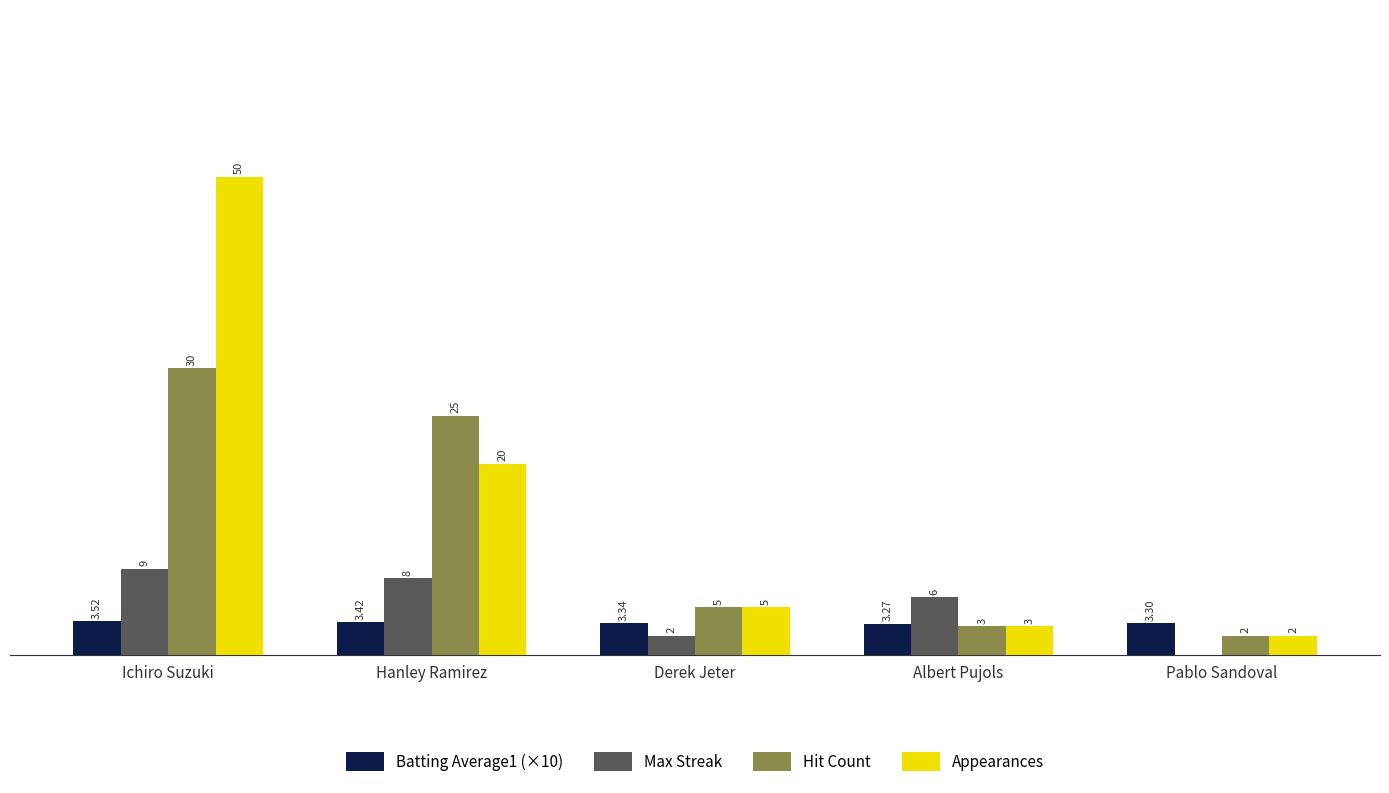

Which category has the highest value in the Max Streak series?

Ichiro Suzuki